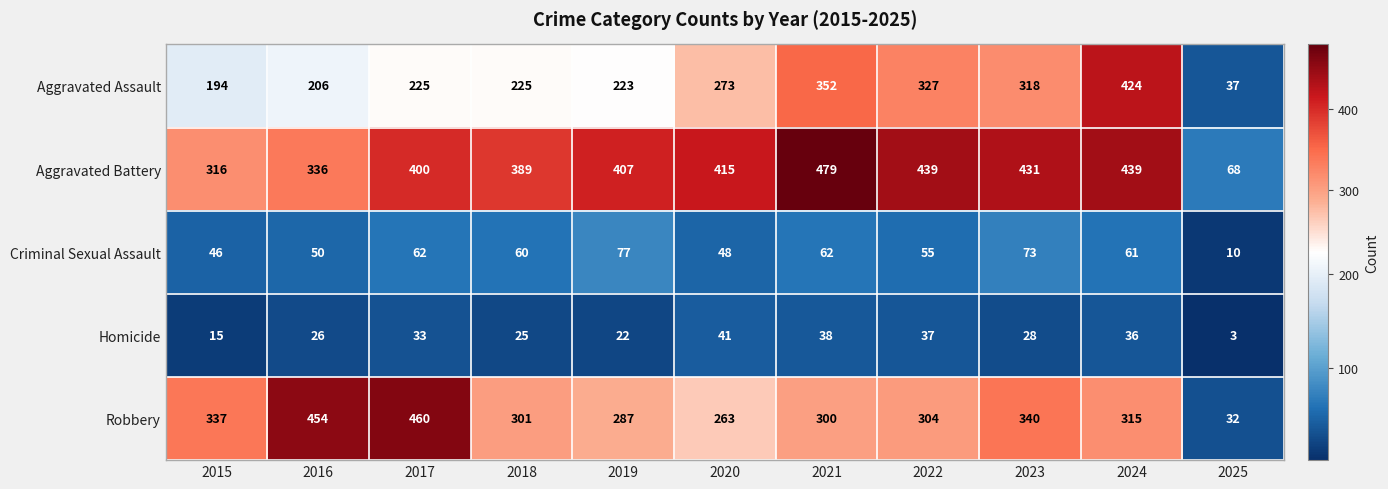

How many data points does each series have?

11